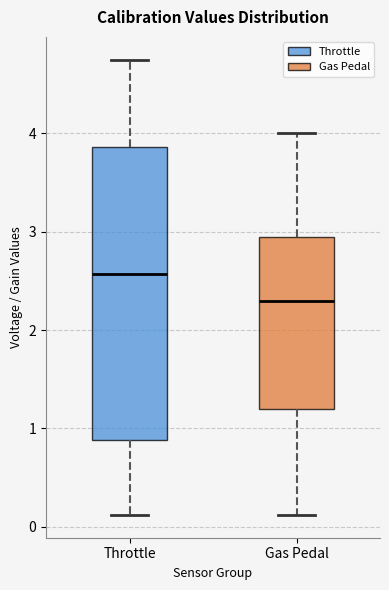

Which box has the highest median line?

Throttle